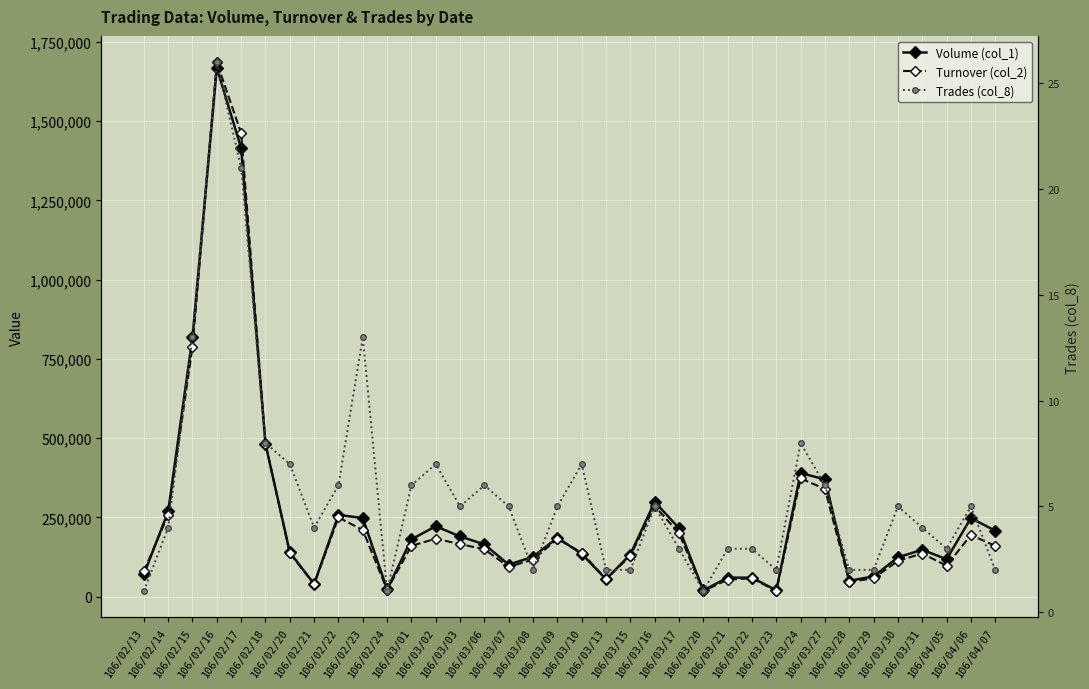

What is the label of the 35th point from the right?

106/02/14